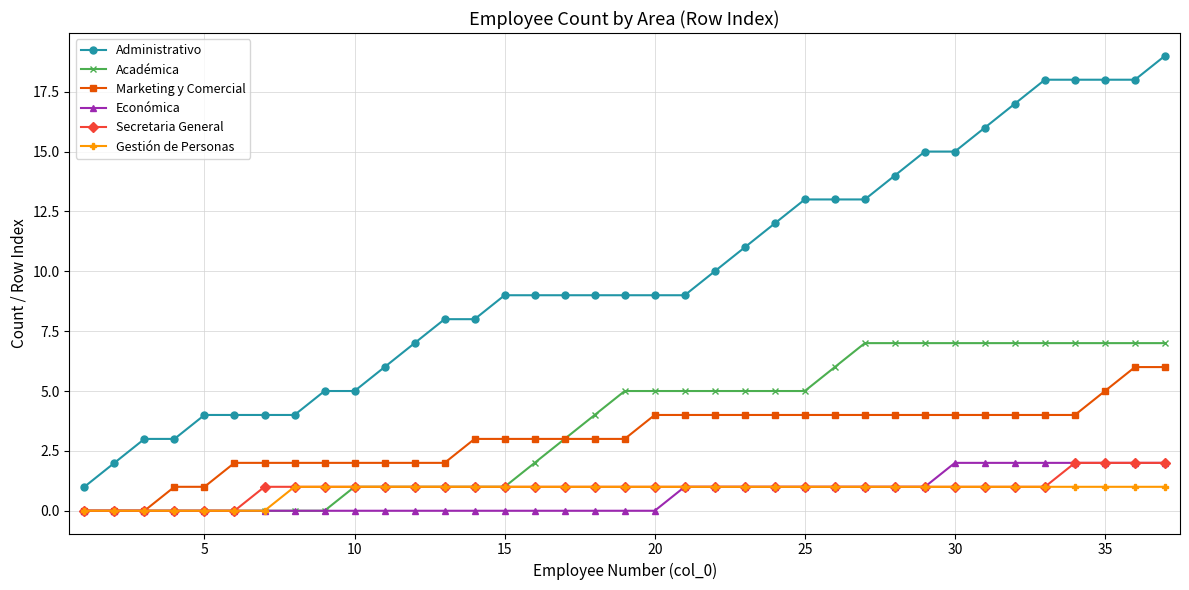

True or false: Marketing y Comercial and Administrativo intersect in this chart.

False